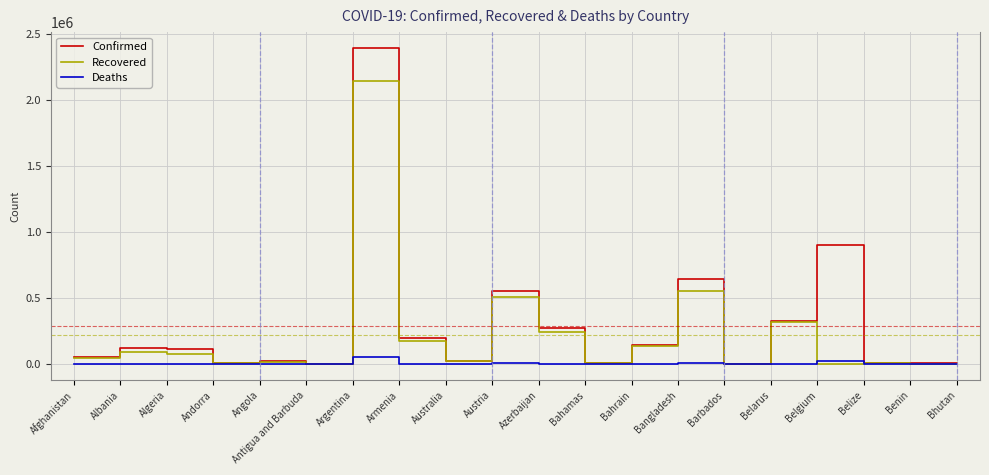

At which category is the sum across all series the highest?

Argentina